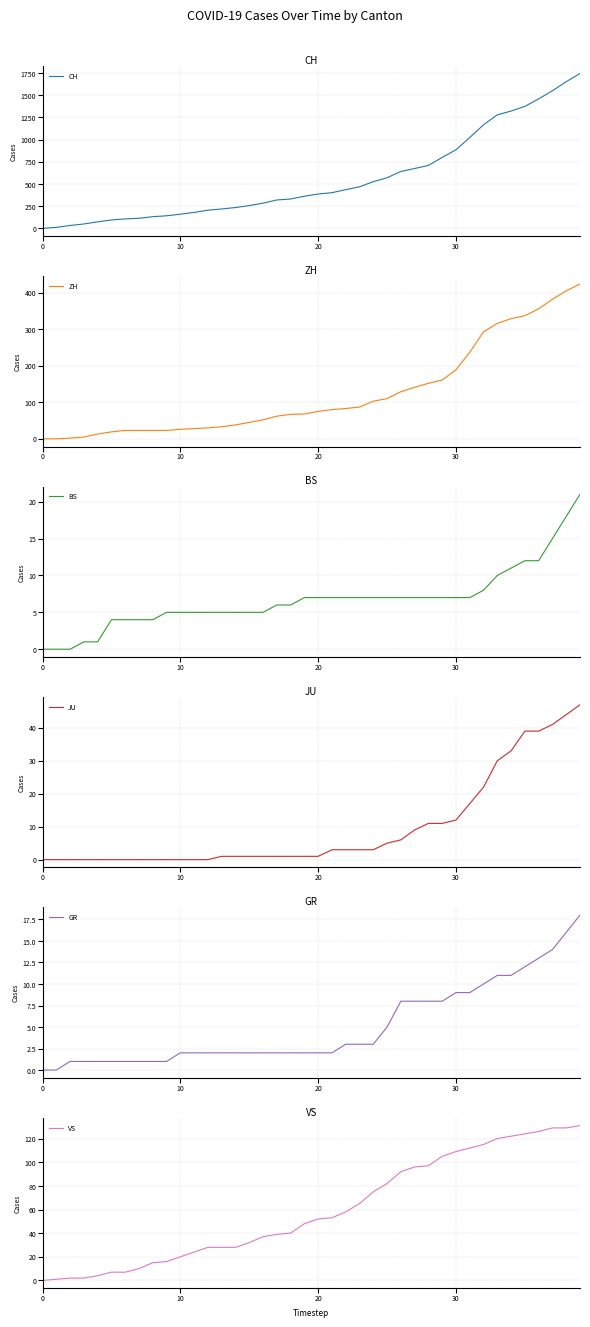

What is the value of the GR point at the 7th from the left?

1